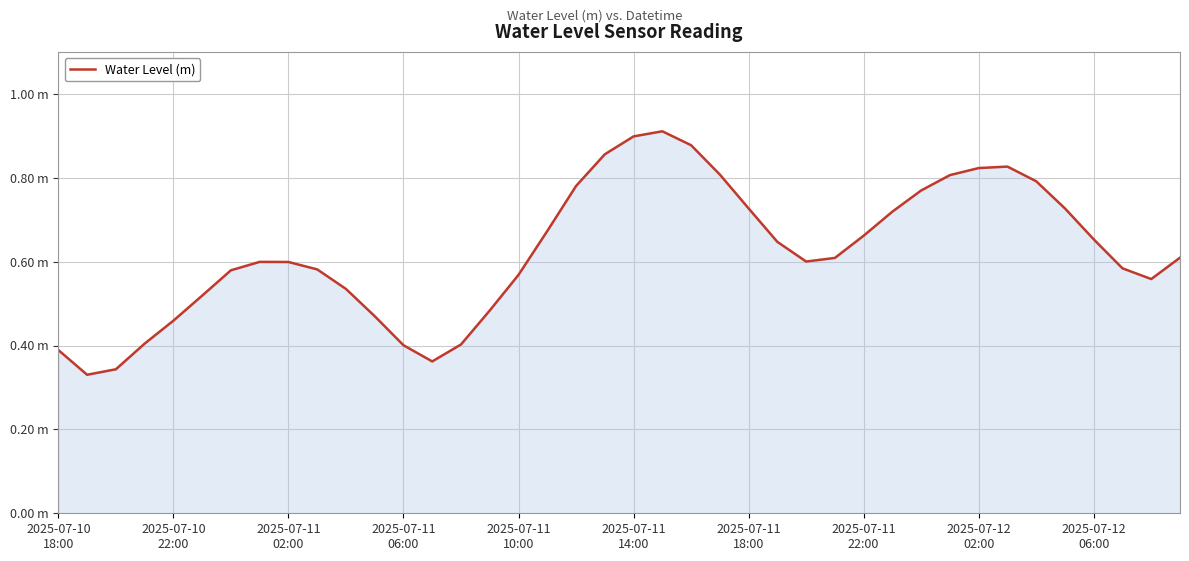

Does the chart have visible grid lines?

Yes